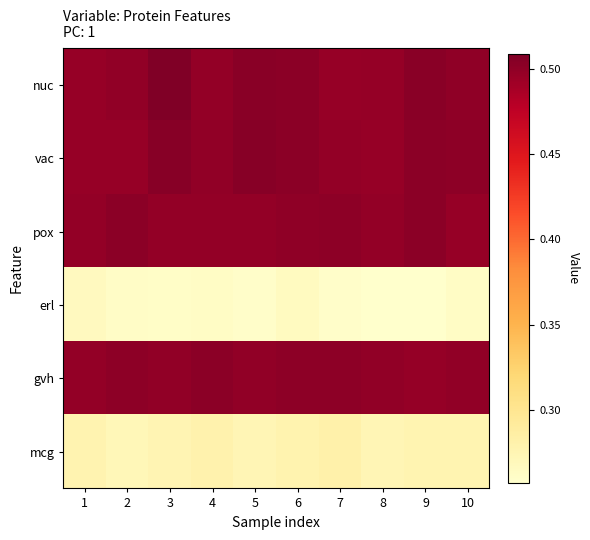

Rank the series by their maximum value, from highest to lowest.

nuc, vac, pox, gvh, mcg, erl